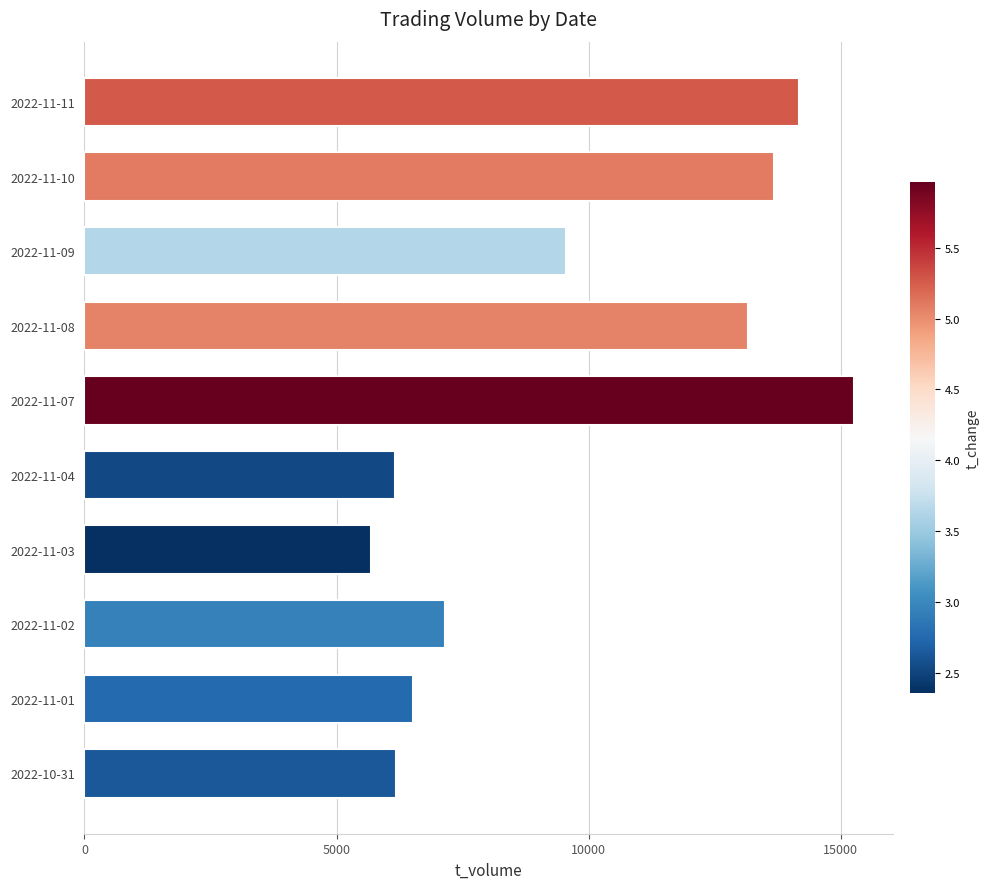

What is the difference between the maximum and minimum values?

9594